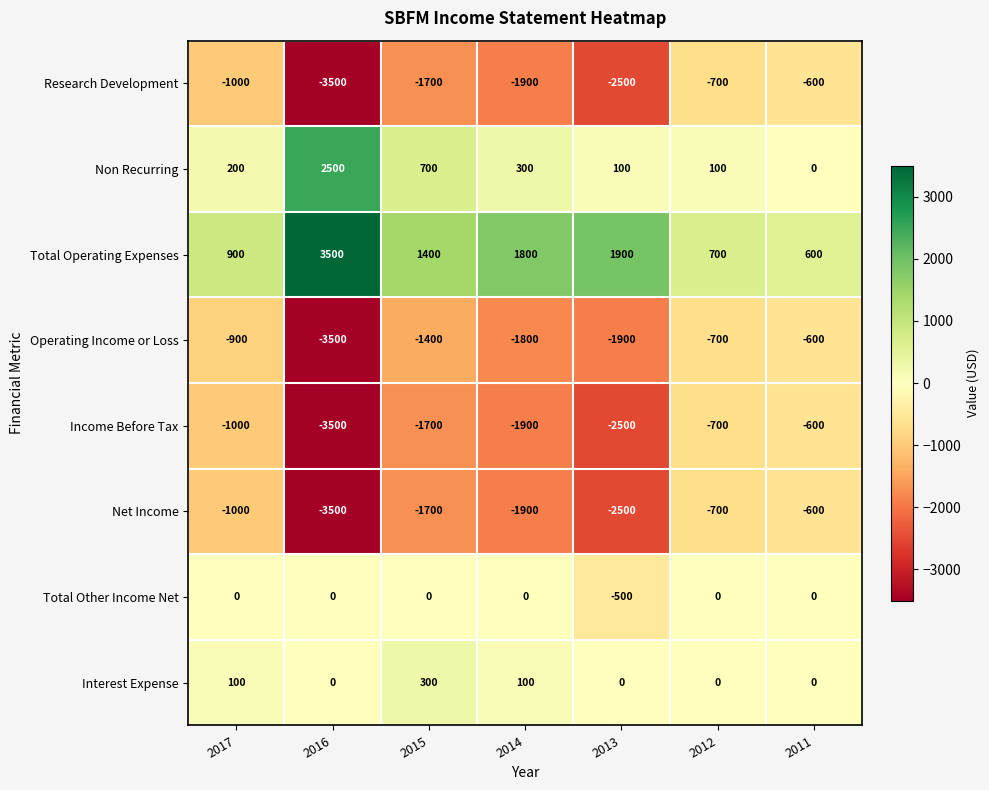

List the labels in order of Research Development value, largest first.

2011, 2012, 2017, 2015, 2014, 2013, 2016